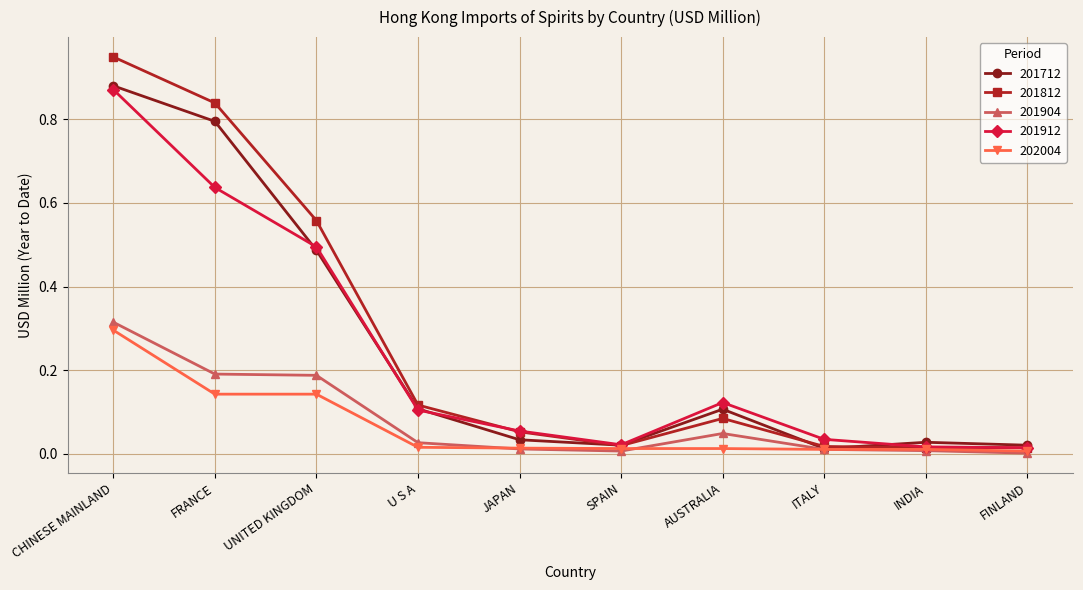

Which series has the largest total across all categories?

201812